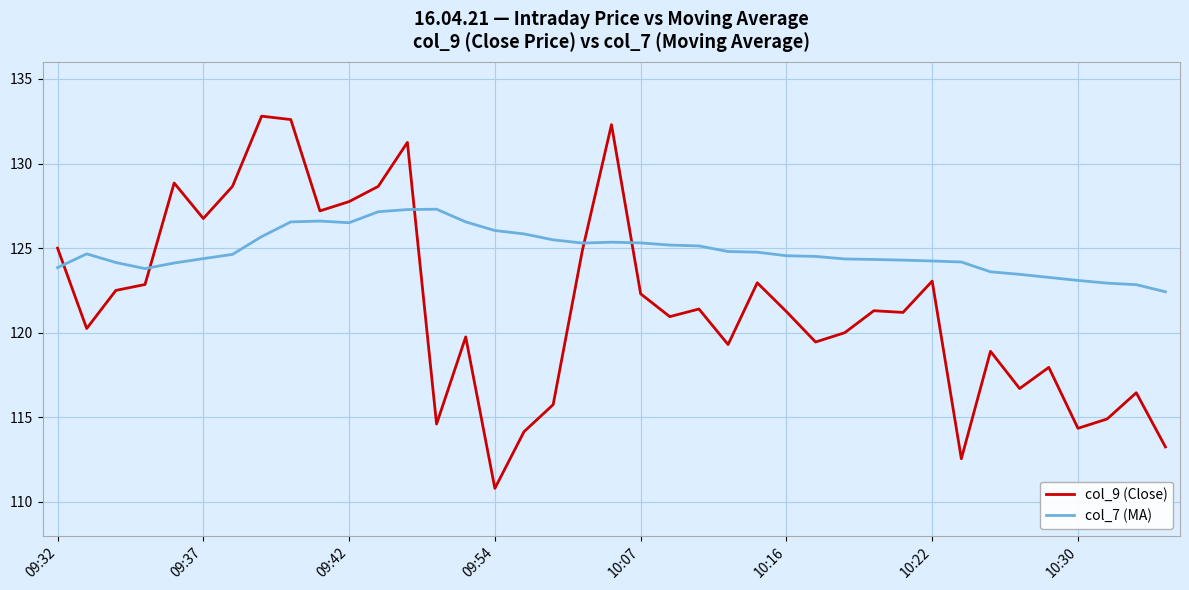

Which series has the largest total across all categories?

col_7 (MA)